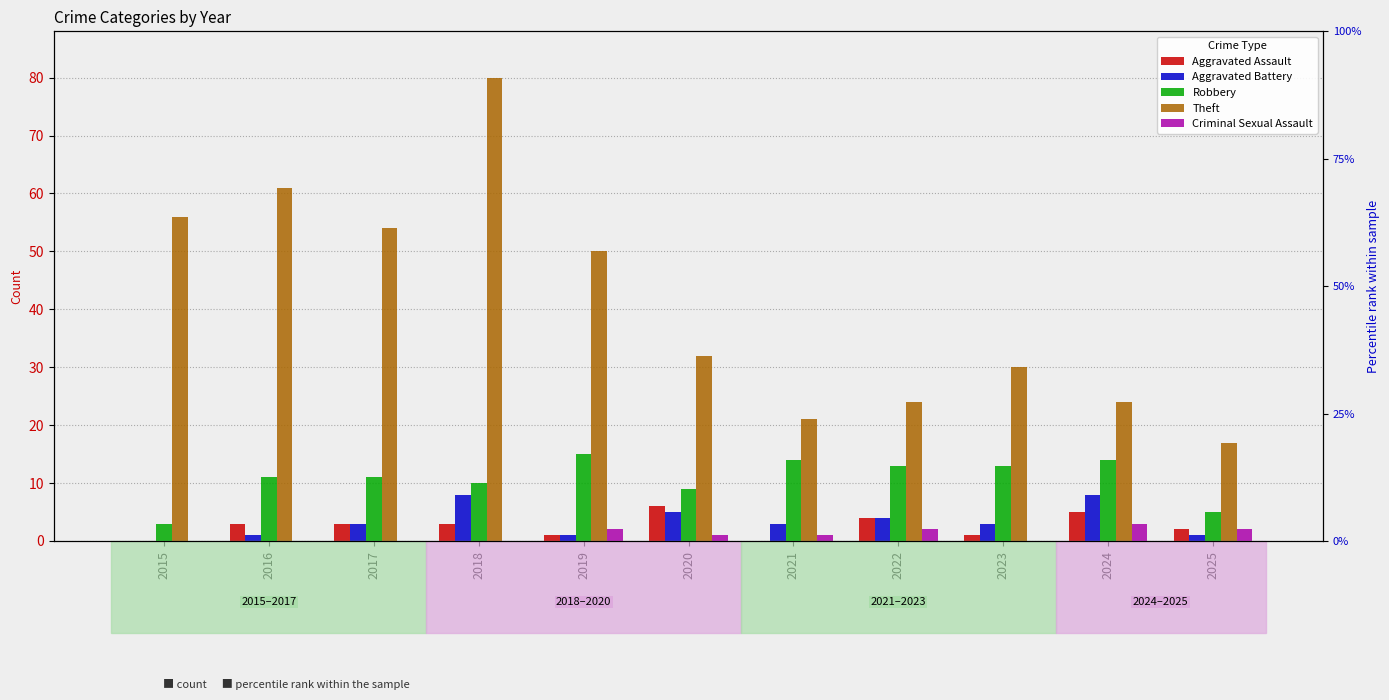

What is the maximum value for Criminal Sexual Assault?

3